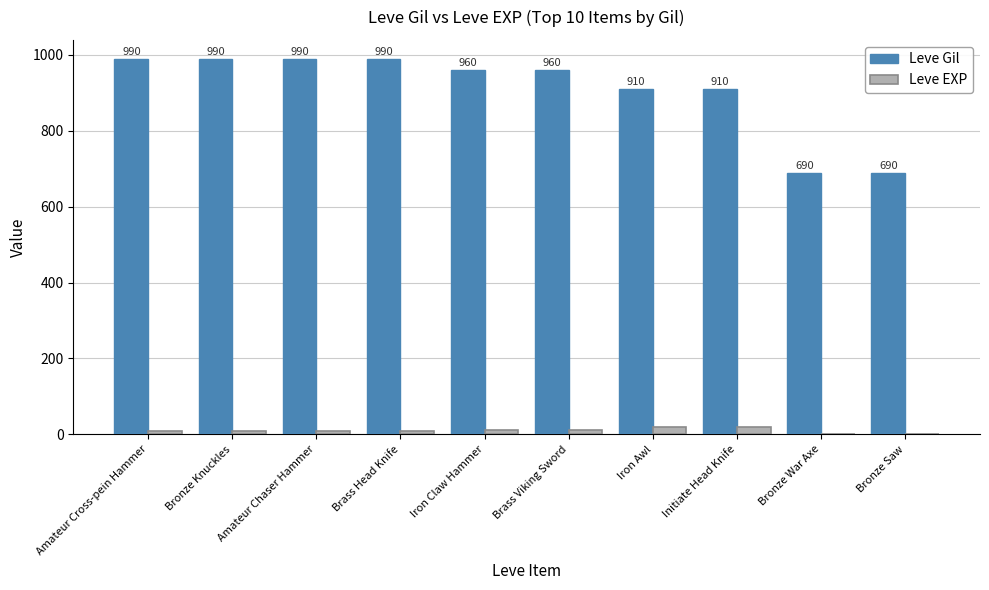

What is the greatest value displayed?

990